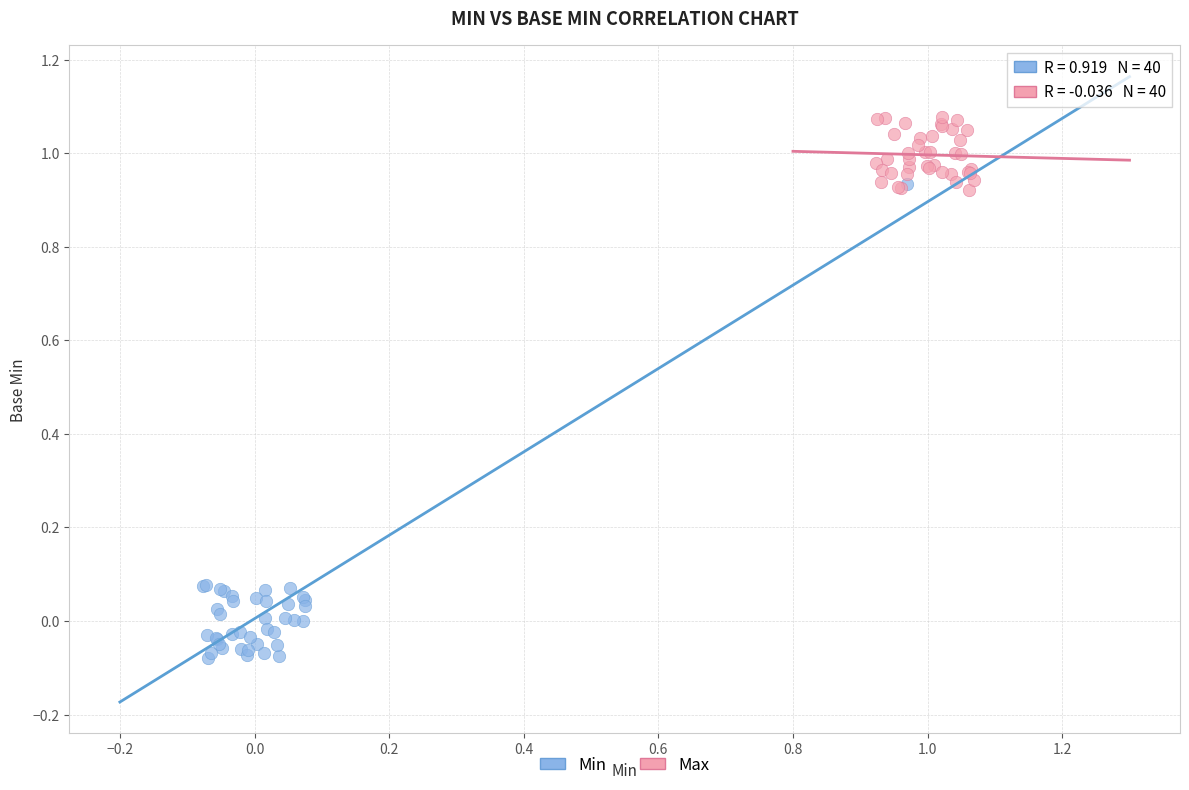

Which series reaches the maximum Y coordinate?

Max